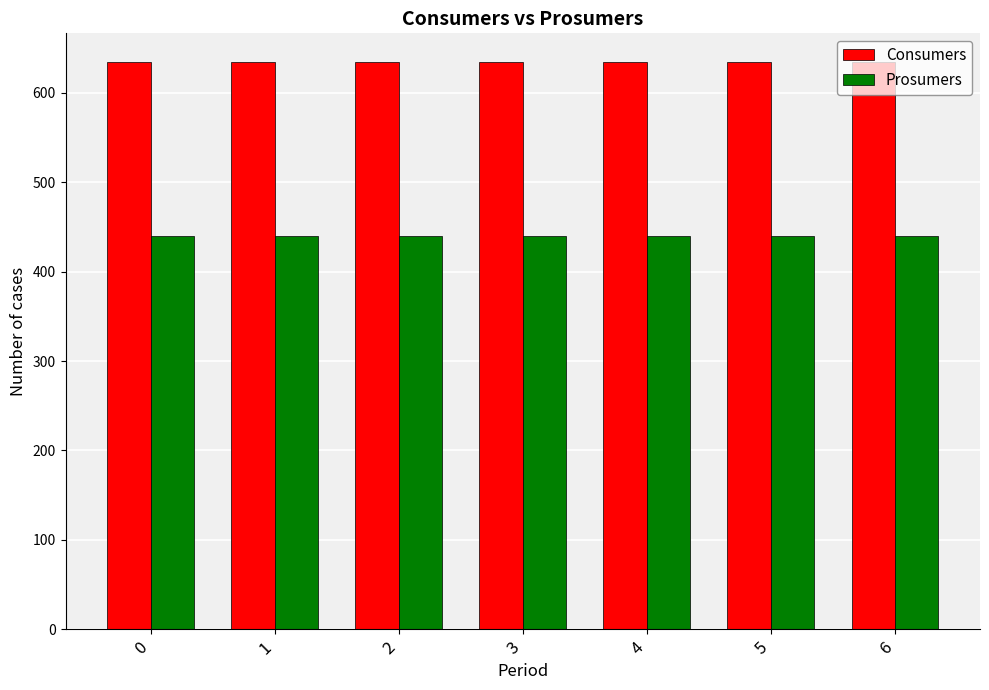

What is the spread (max minus min) of values at 4?

195